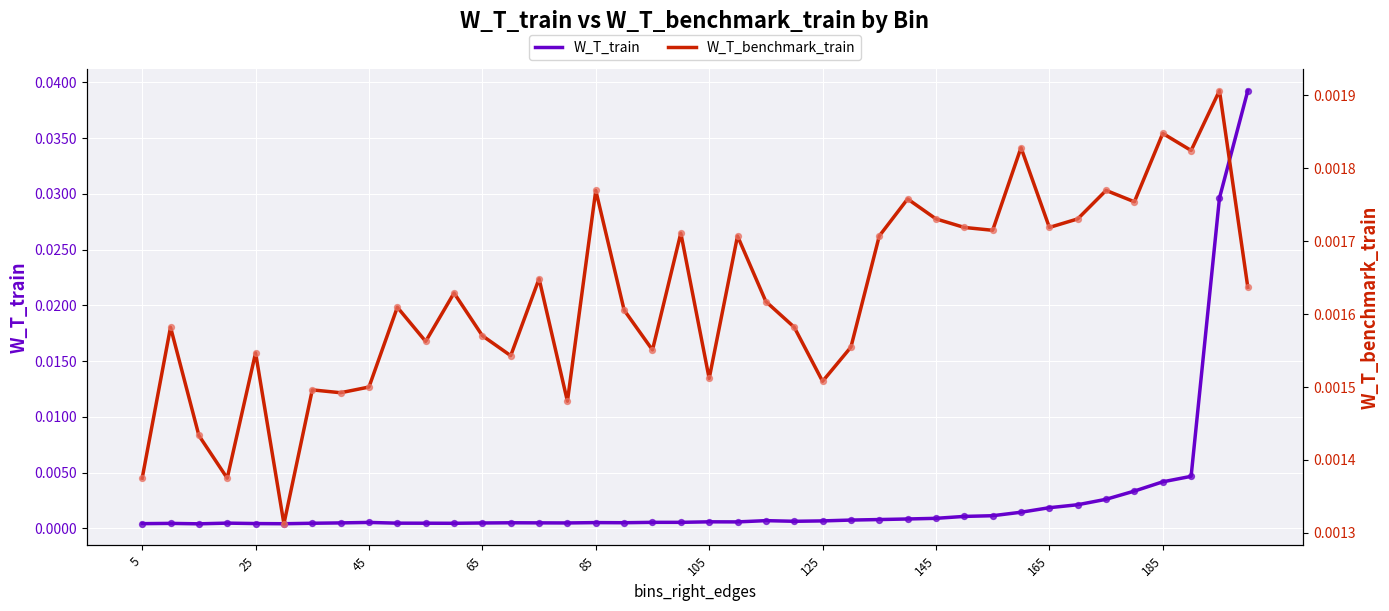

At how many categories does at least one series exceed 0?

40